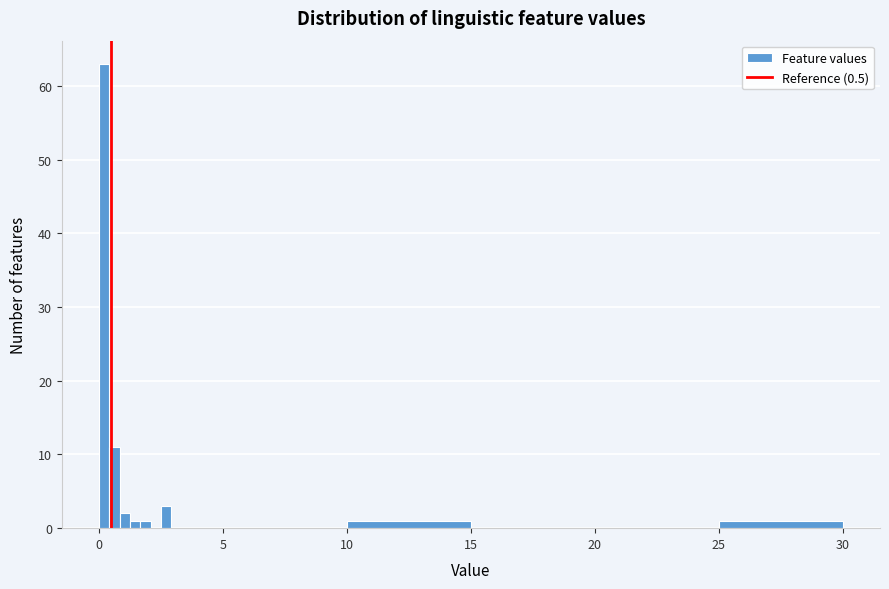

Read against the x-axis, roughly where is the centre of the tallest bar?

0.0